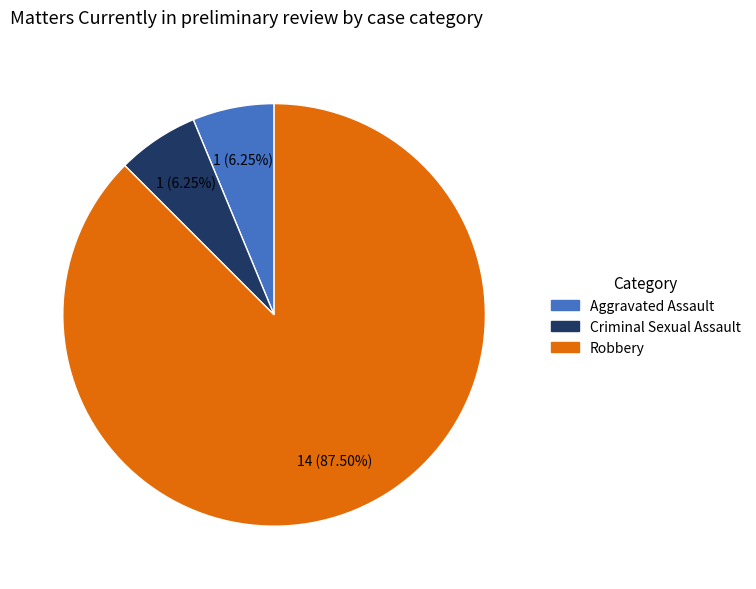

How many slices are in this pie chart?

3